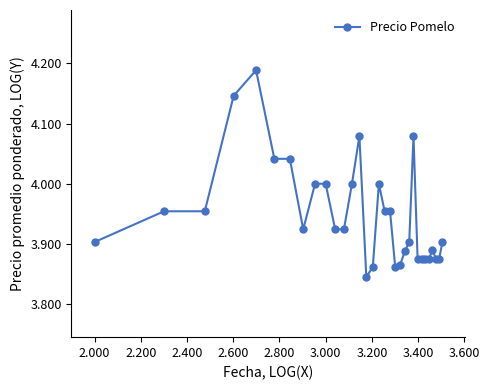

What is the difference between the maximum and minimum values?

0.3